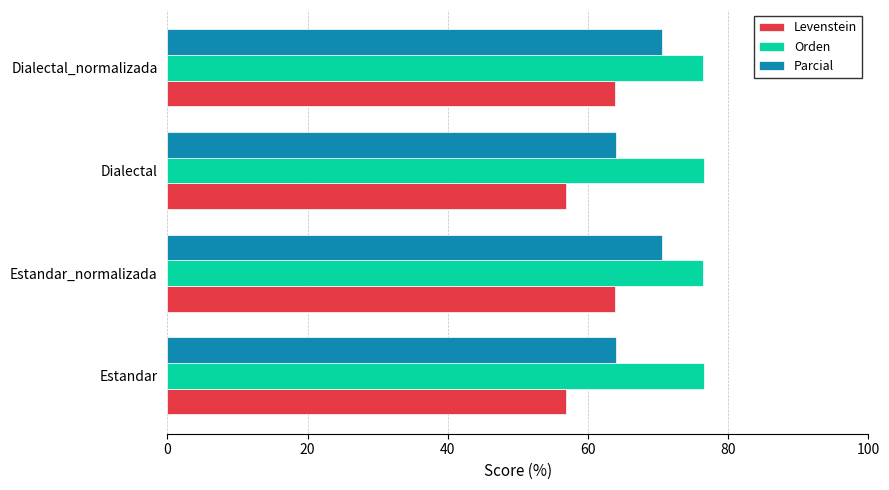

Is the value of Levenstein at Estandar greater than the value of Orden at Dialectal_normalizada?

No